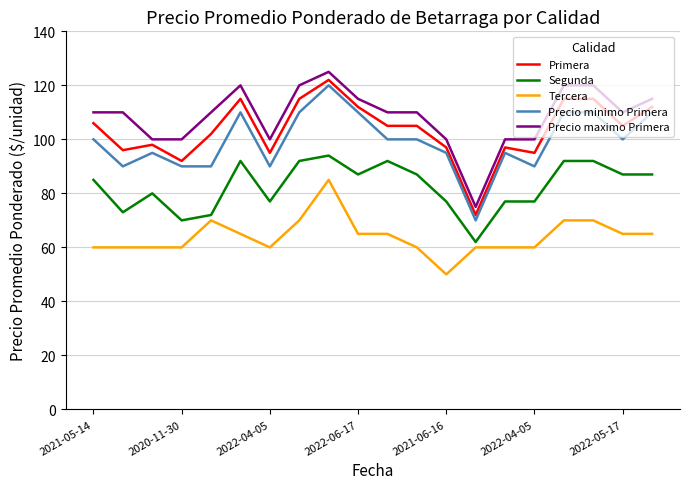

At how many categories does at least one series exceed 89?

19